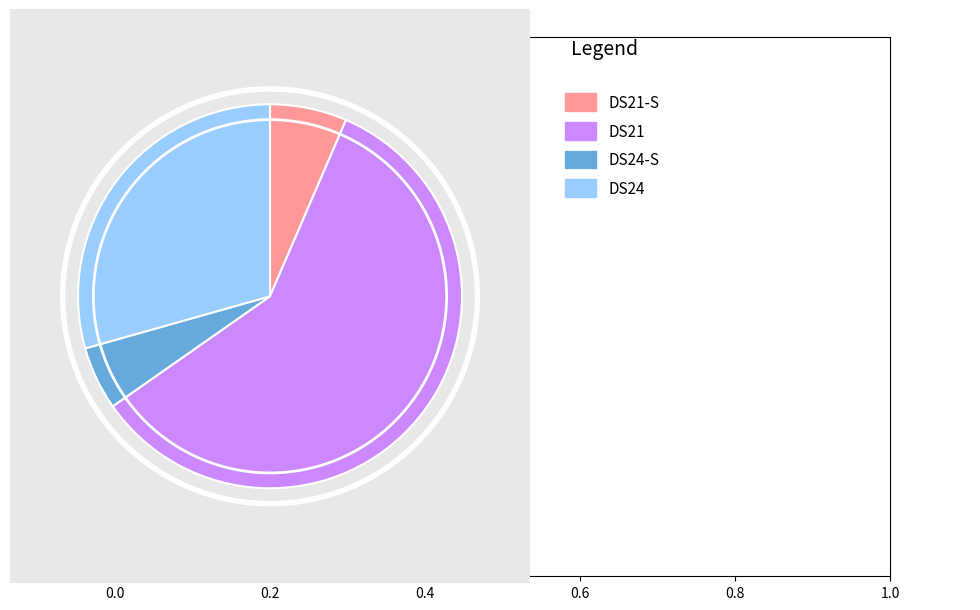

Does any single category account for the majority?

Yes